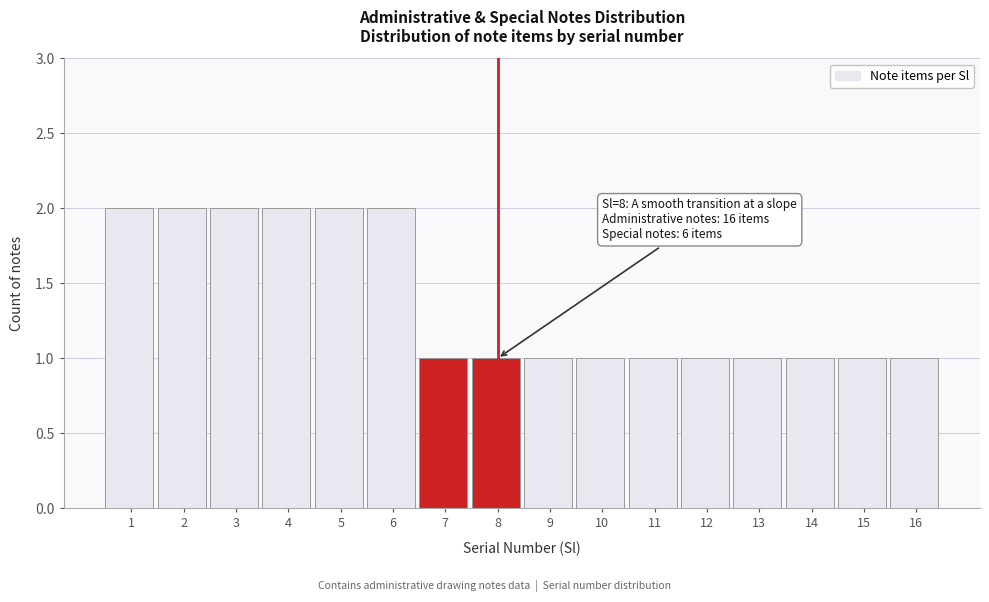

Reading left to right, extract all data points from this chart.

1=2	2=2	3=2	4=2	5=2	6=2	7=1	8=1	9=1	10=1	11=1	12=1	13=1	14=1	15=1	16=1